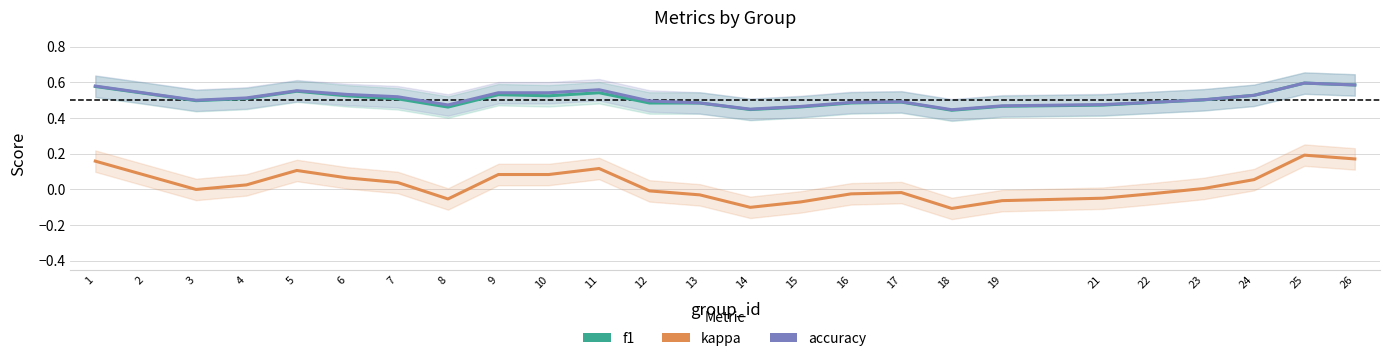

What is the difference between the maximum and minimum values in the accuracy series?

0.1